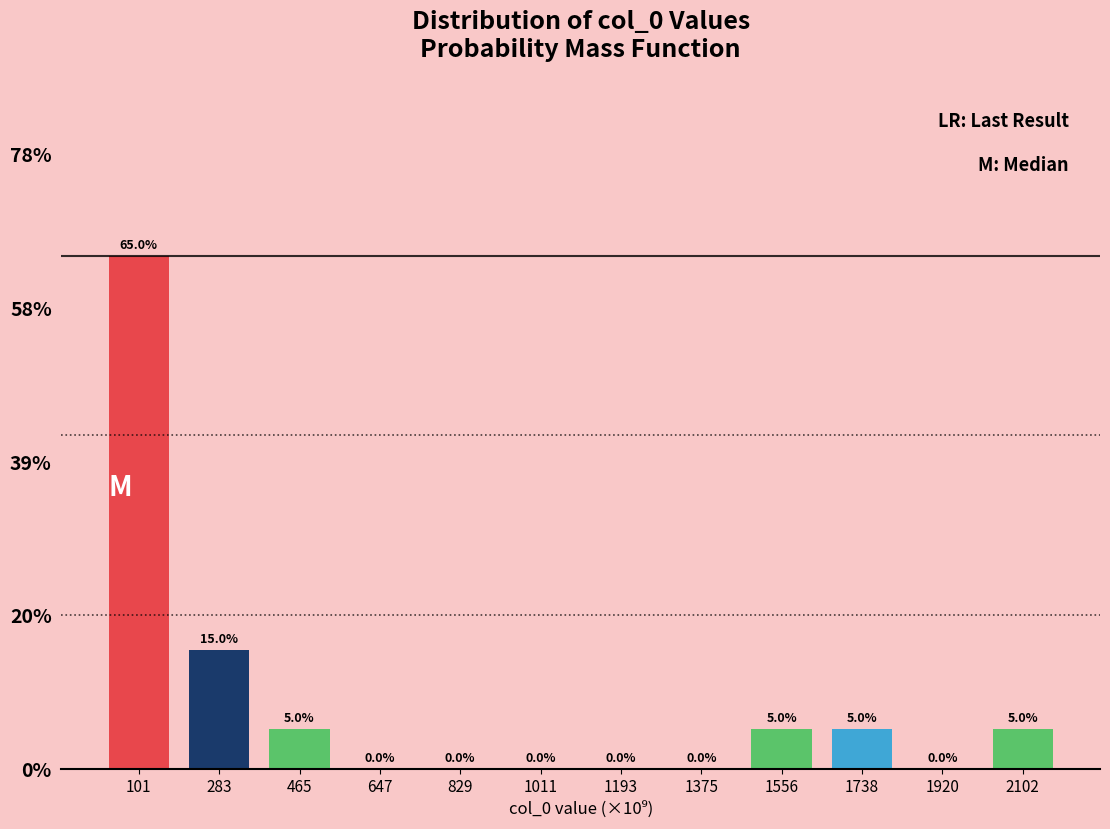

Are the bars horizontal?

No